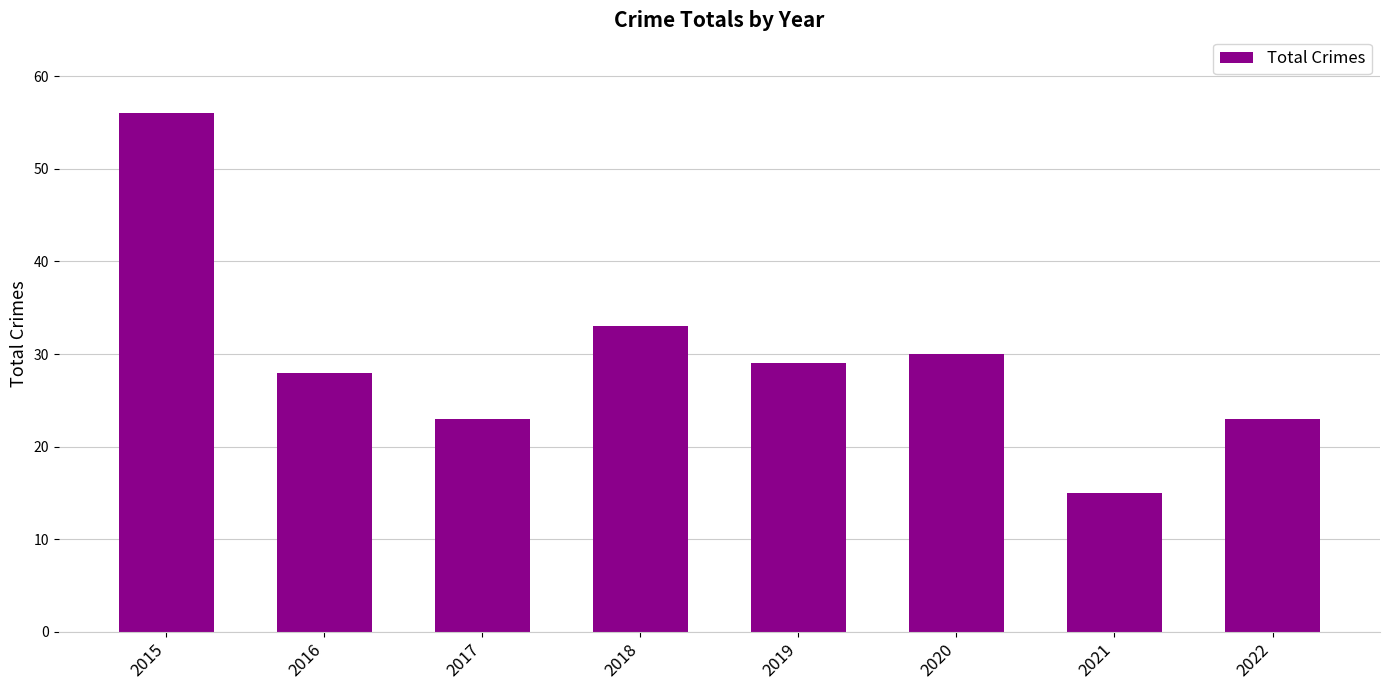

Reading left to right, list all the values displayed in this chart.

56	28	23	33	29	30	15	23